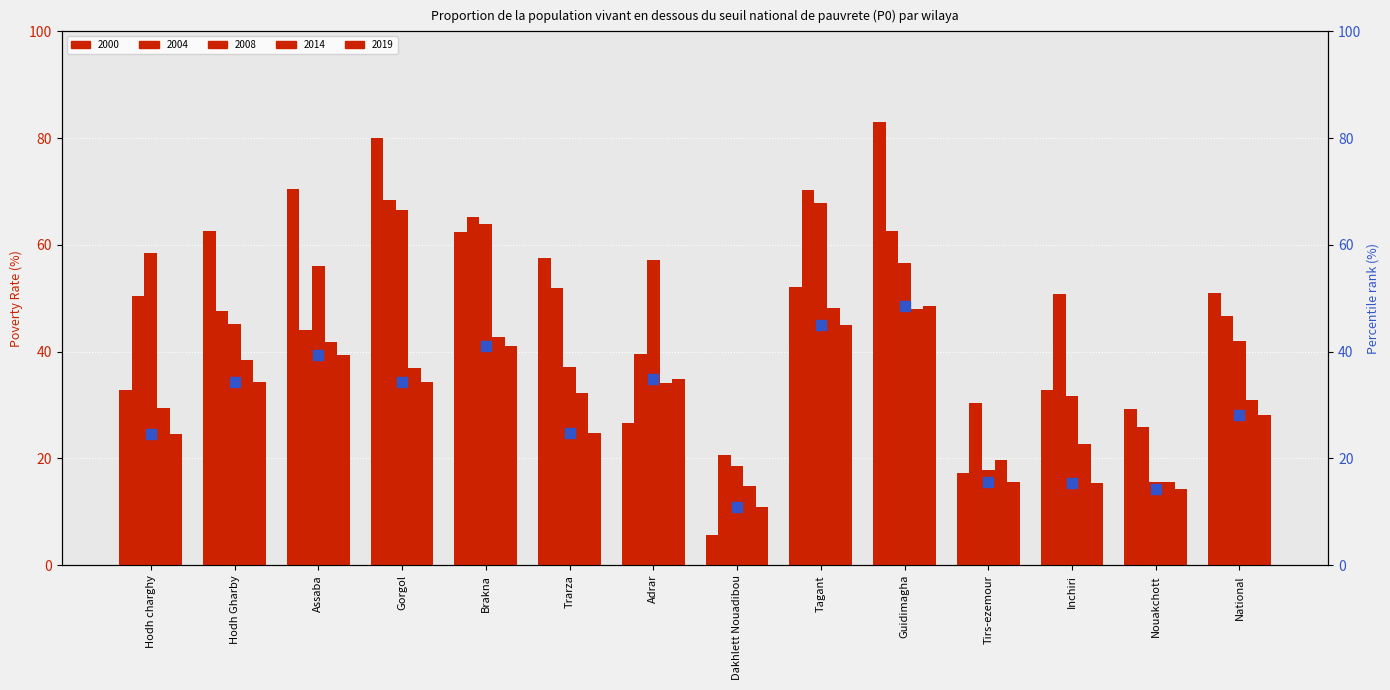

Is it true that the value at National is 28.2?

True